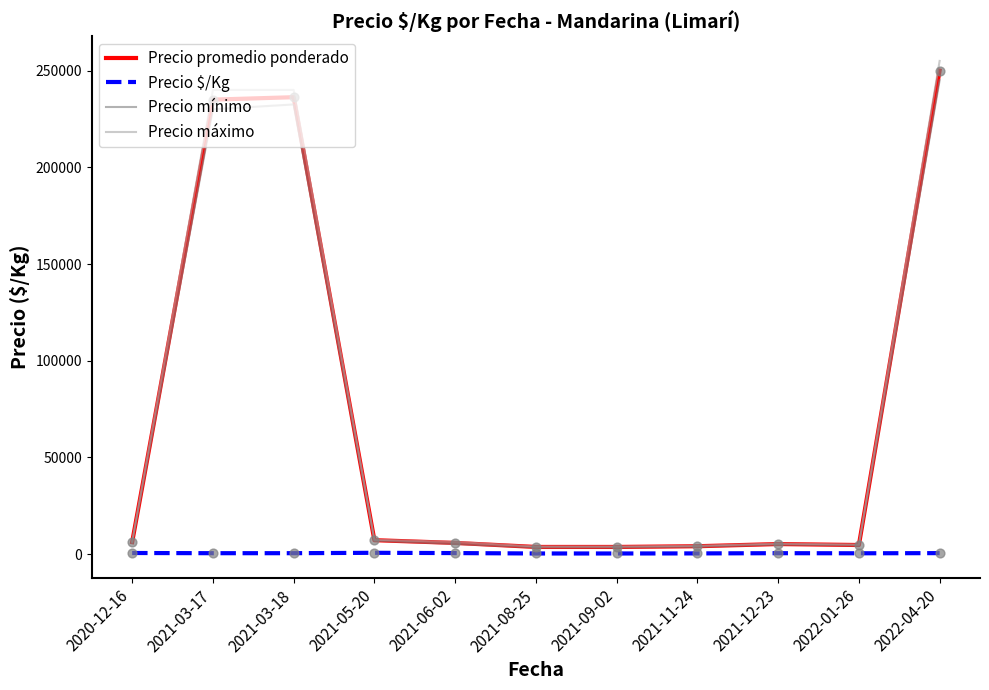

Which series changed the most between 2021-03-18 and 2021-12-23?

Precio máximo